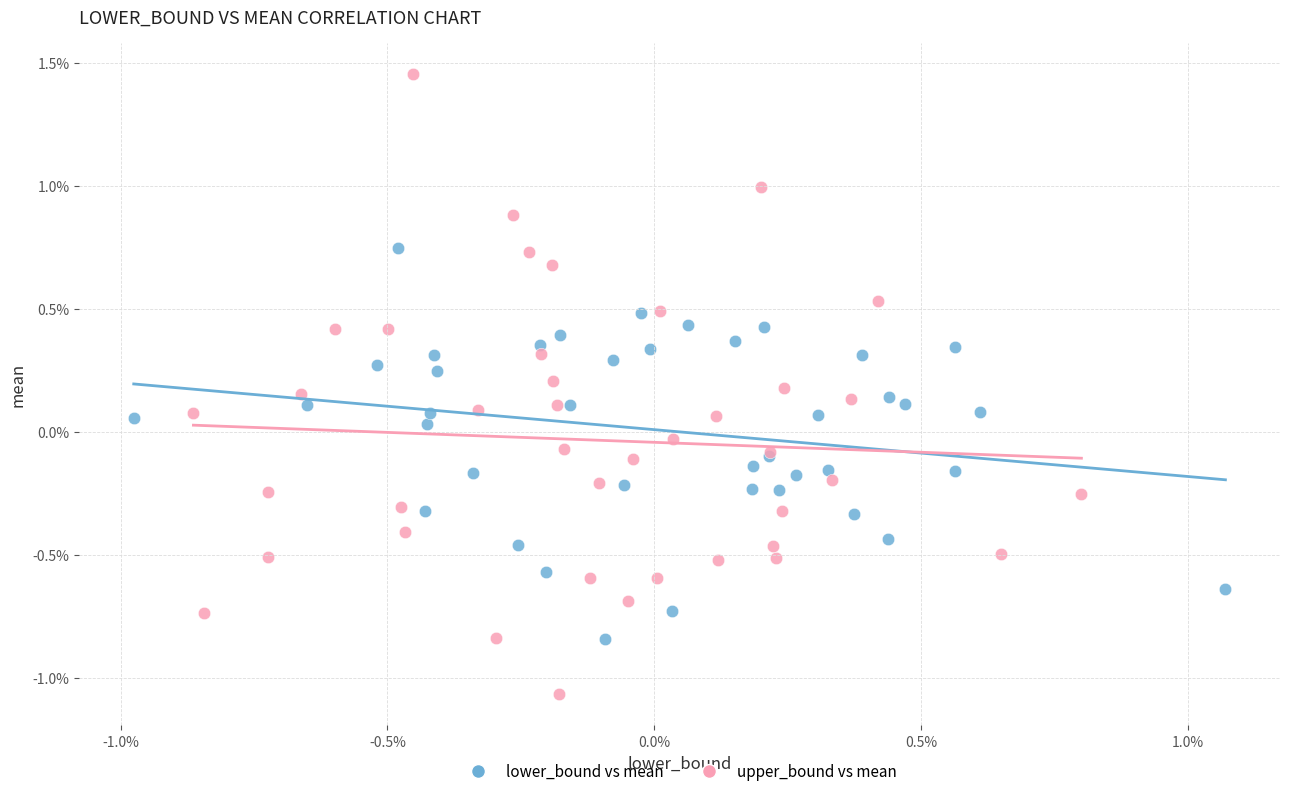

Which series reaches the maximum Y coordinate?

upper_bound vs mean